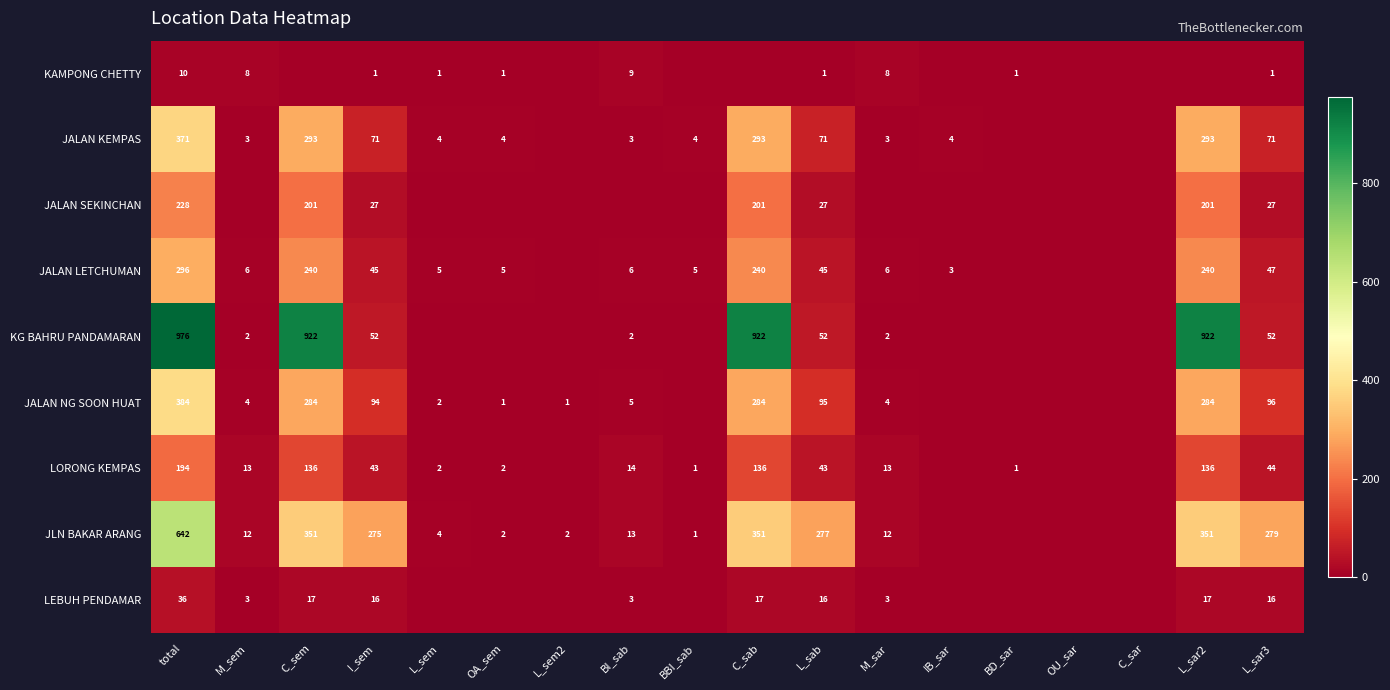

The value of JLN BAKAR ARANG at BI_sab is 7. True or false?

False